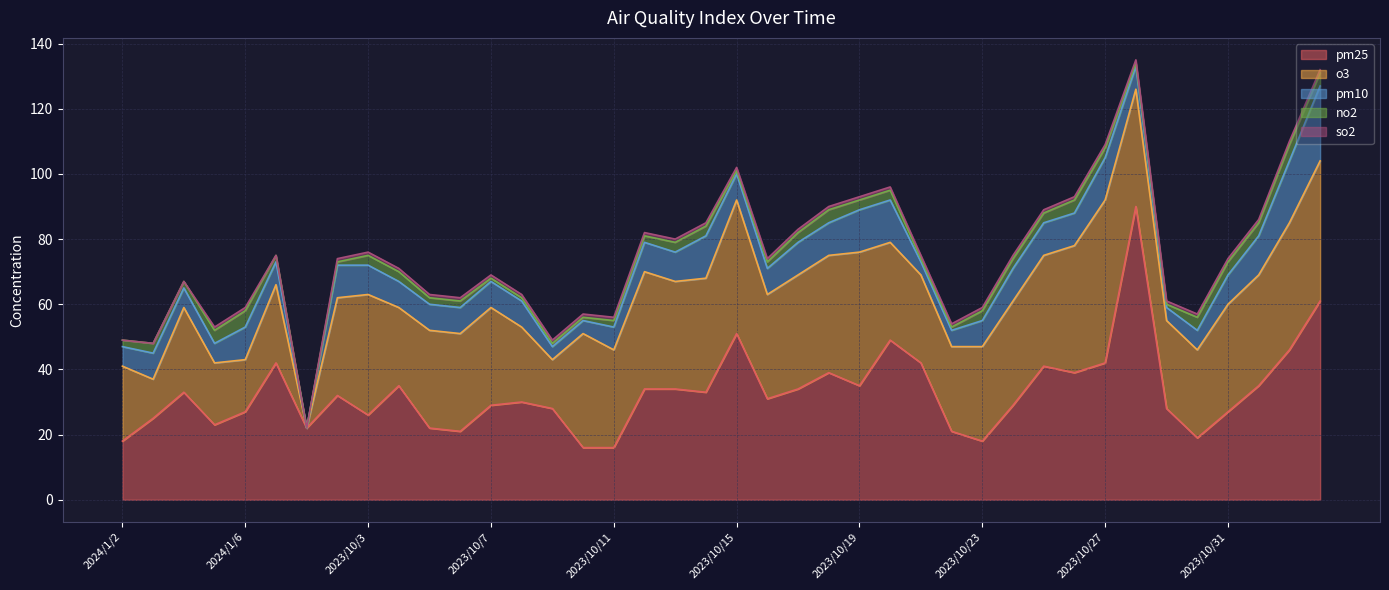

Count the number of categories in the chart.

40